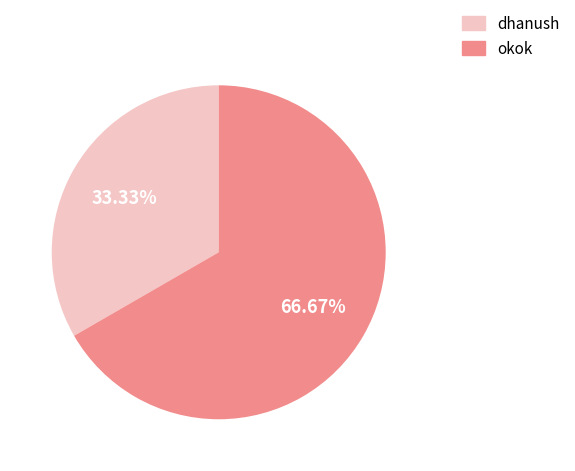

To the nearest percent, what portion does okok represent?

67%